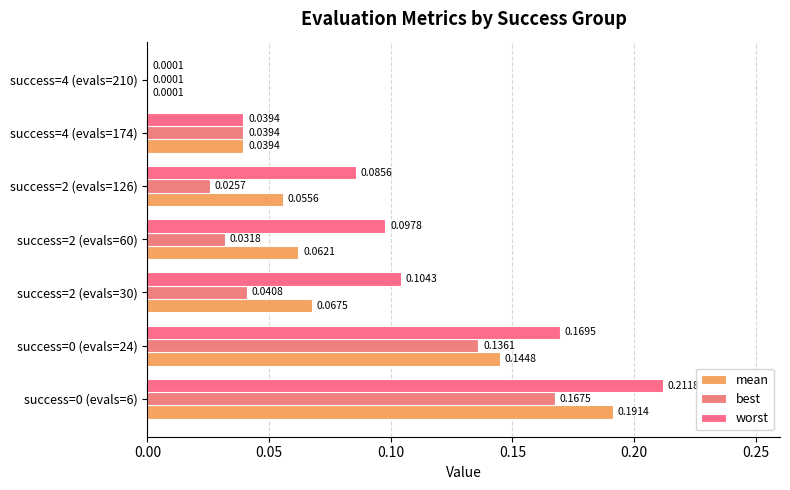

Reading left to right, what are all the values shown in this chart?

mean: 0.2	0.1	0.1	0.1	0.1	0.0	0.0
best: 0.2	0.1	0.0	0.0	0.0	0.0	0.0
worst: 0.2	0.2	0.1	0.1	0.1	0.0	0.0